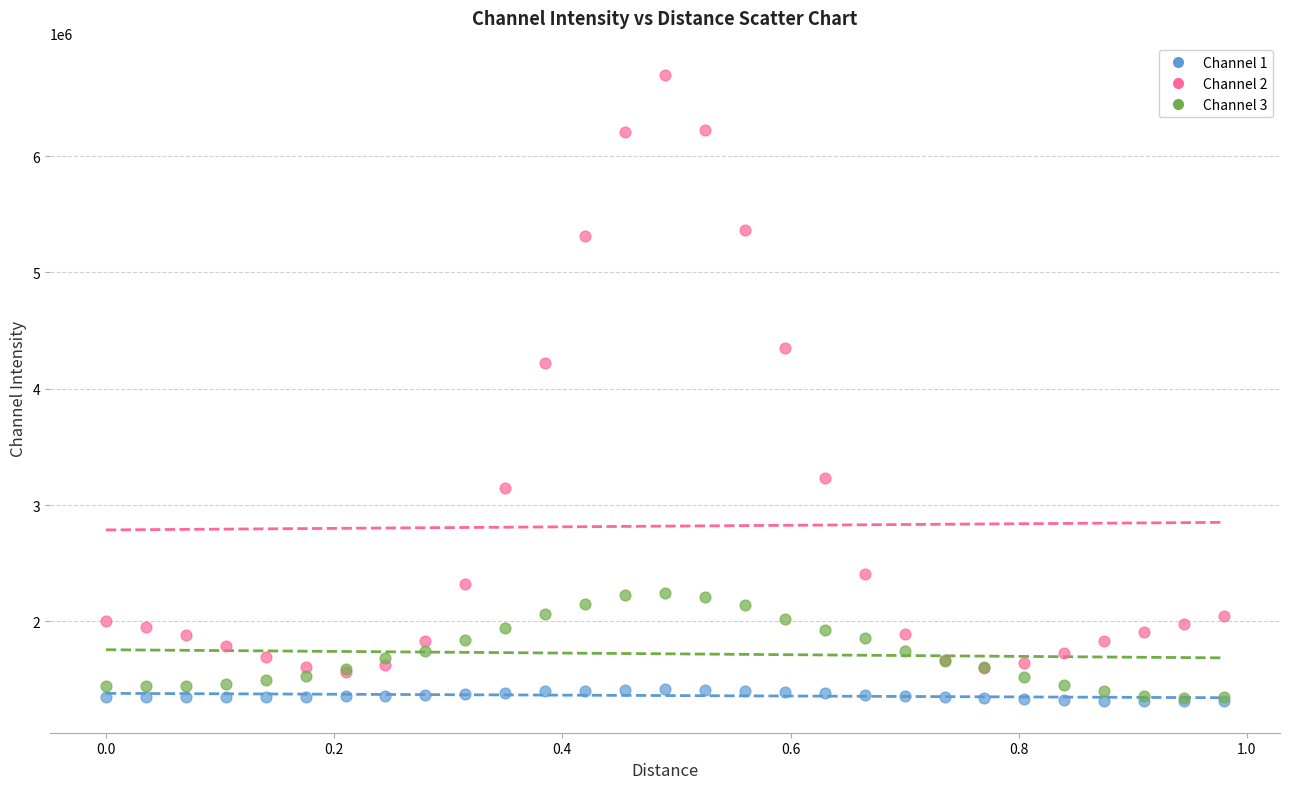

Which series has the largest Y range (max minus min)?

Channel 2